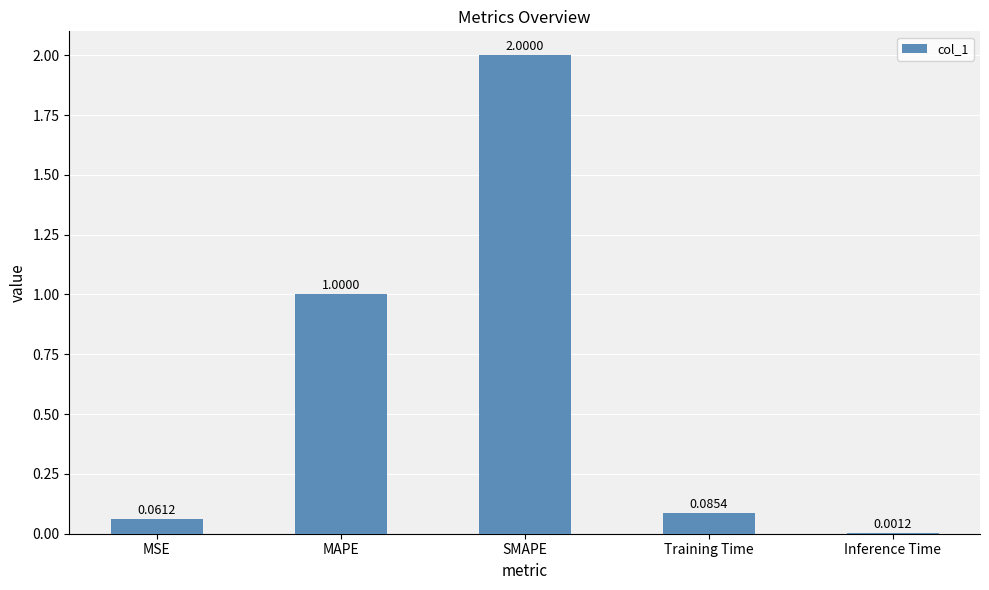

Which label corresponds to the largest value in the chart?

SMAPE